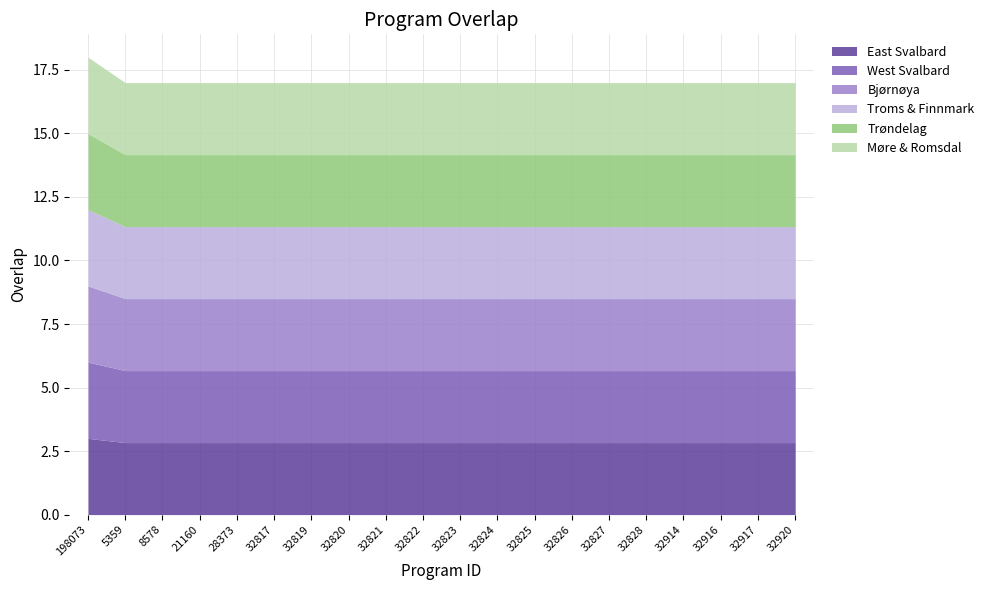

Reading left to right, what are all the values shown in this chart?

18	17	17	17	17	17	17	17	17	17	17	17	17	17	17	17	17	17	17	17